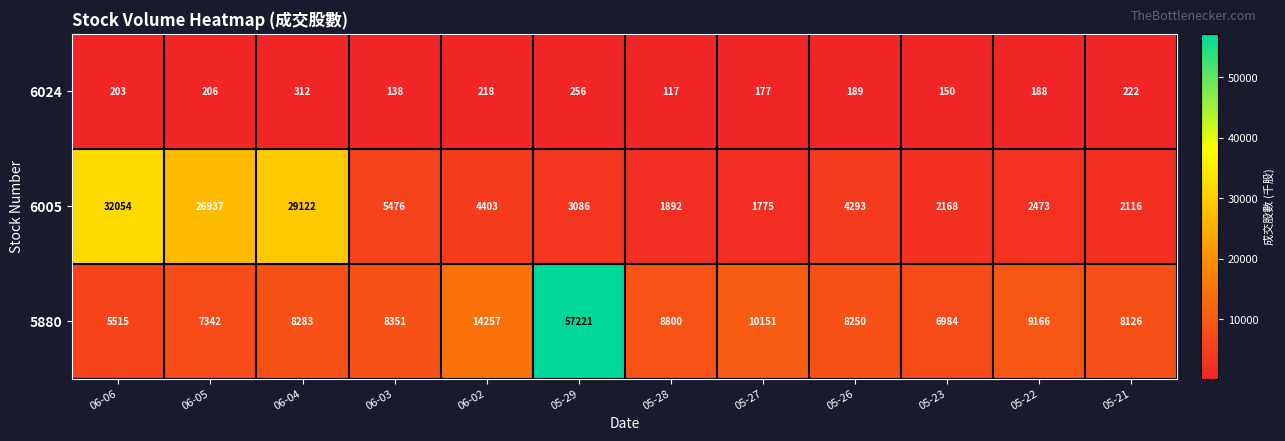

Which series has the widest spread of values?

5880